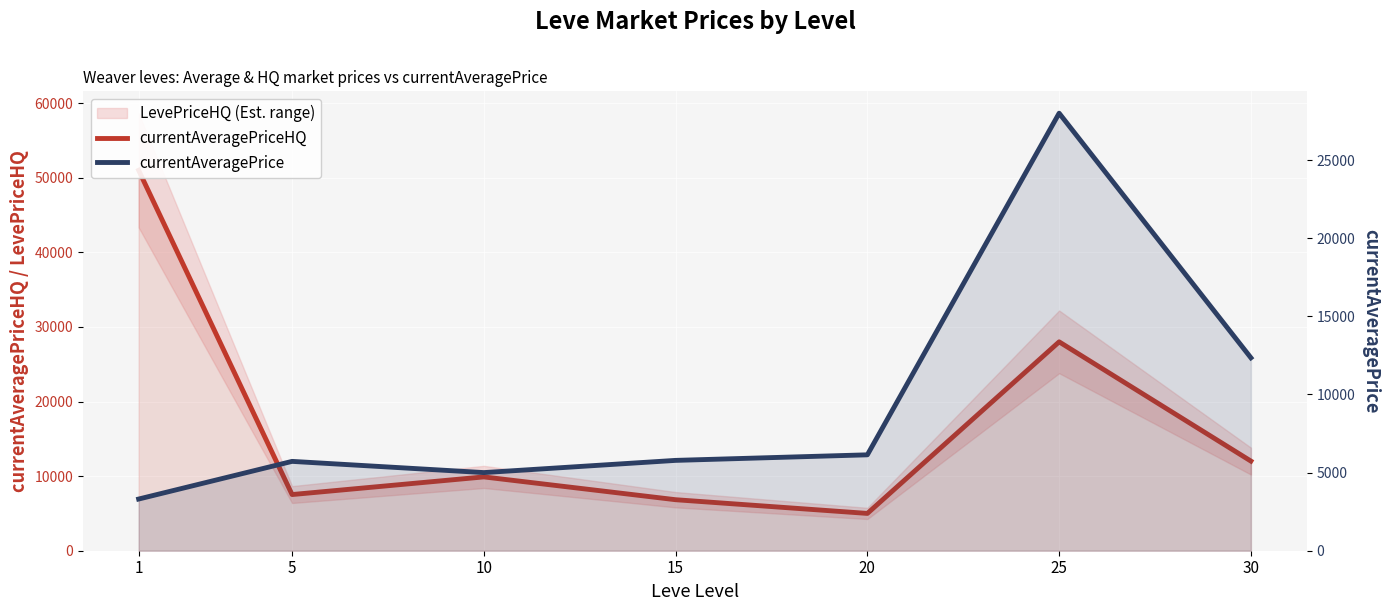

At which category is the sum across all series the highest?

25